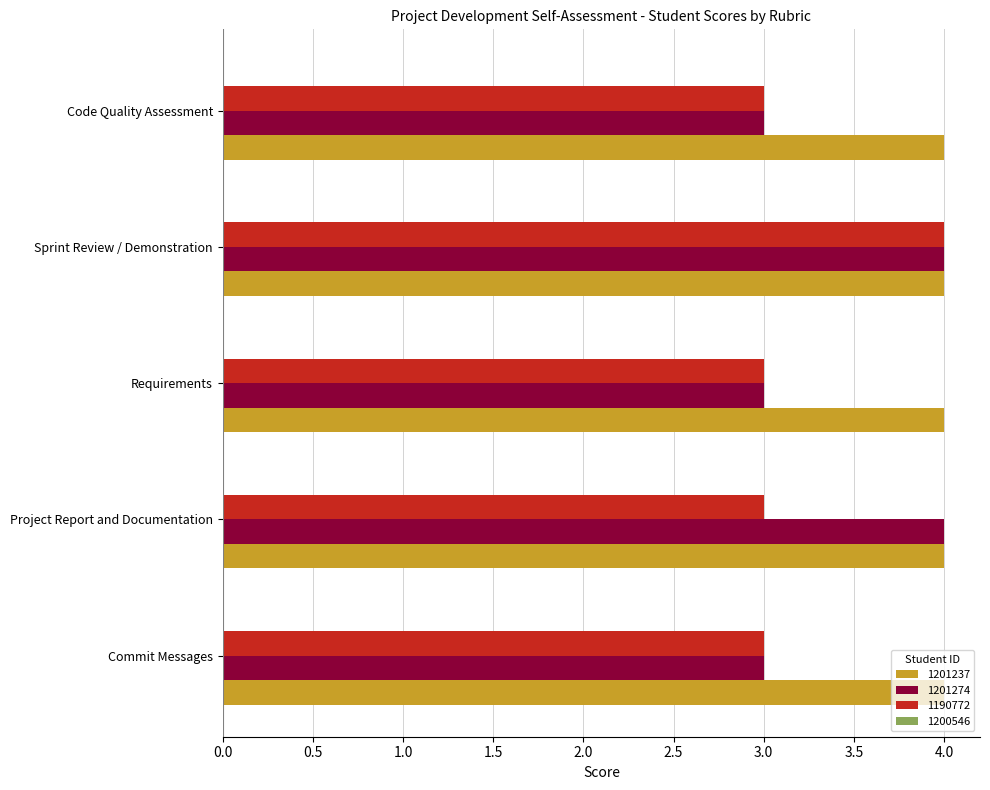

Is the value of 1190772 at Sprint Review / Demonstration greater than the value of 1201274 at Requirements?

Yes